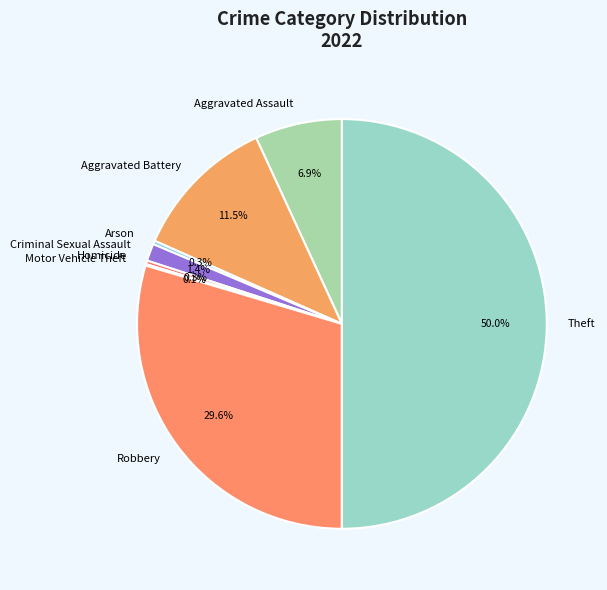

Is it true that Aggravated Battery is 1% of the pie?

False